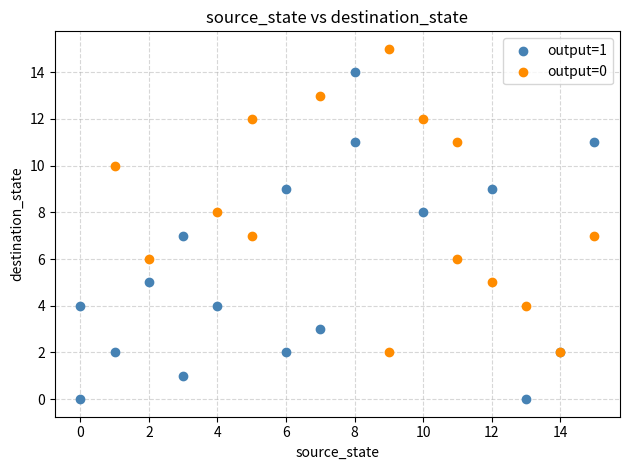

Which series has the widest spread of Y values?

output=1